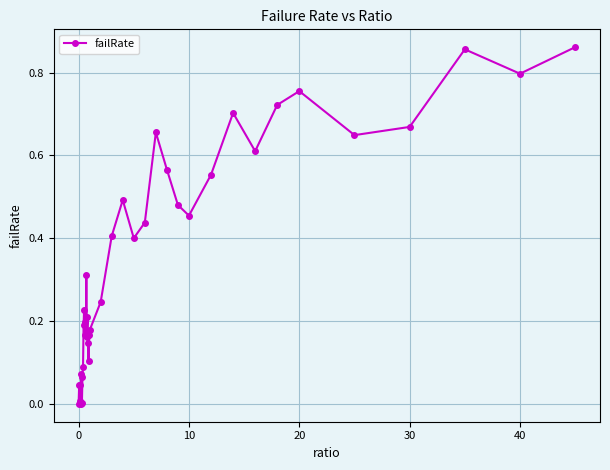

True or false: the data has more than 2 interior local peaks.

True